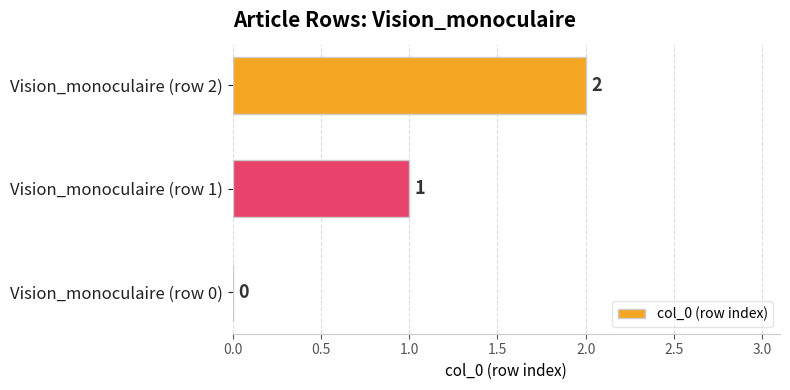

Are the bars horizontal?

Yes